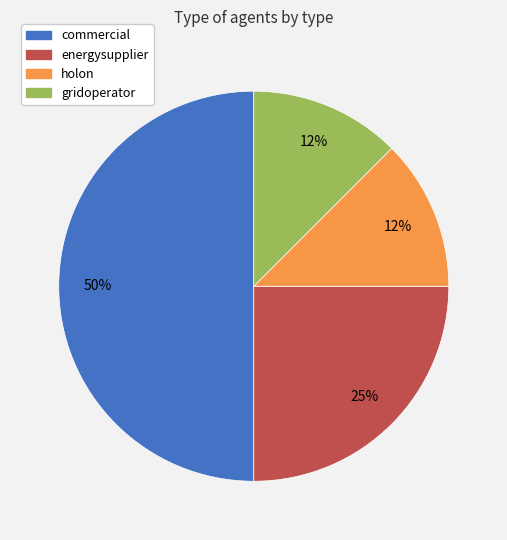

True or false: holon accounts for 5% of the total.

False